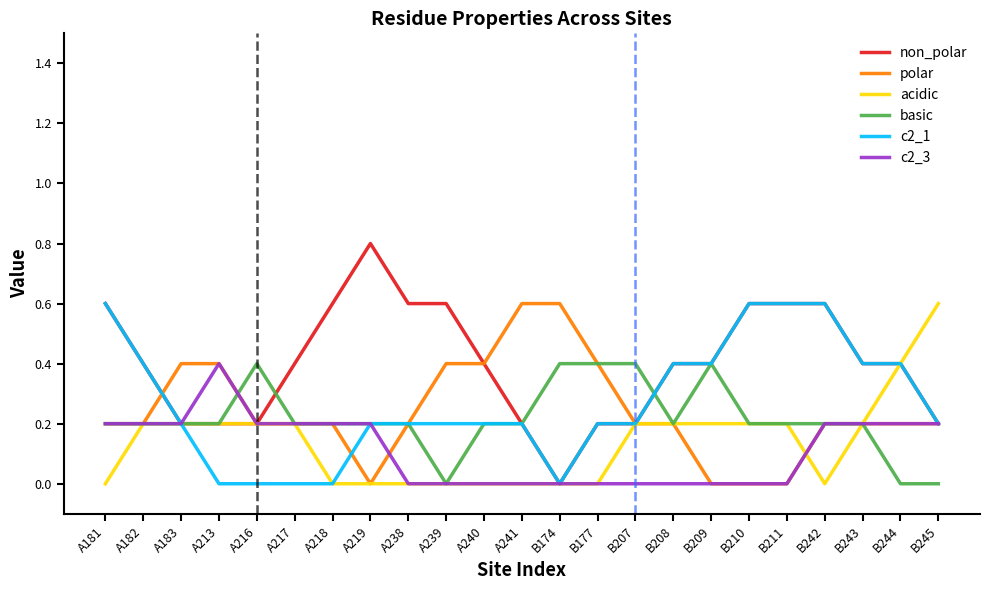

Which category has the highest value in the c2_1 series?

A181